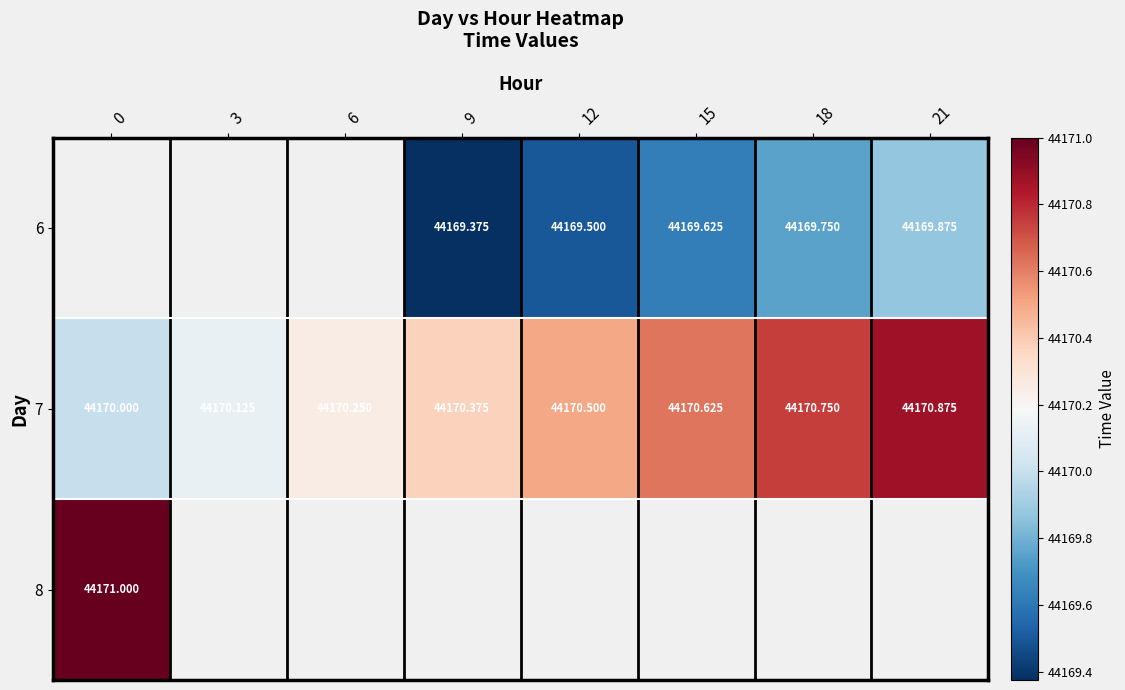

How many values in the 7 series exceed 44170?

7